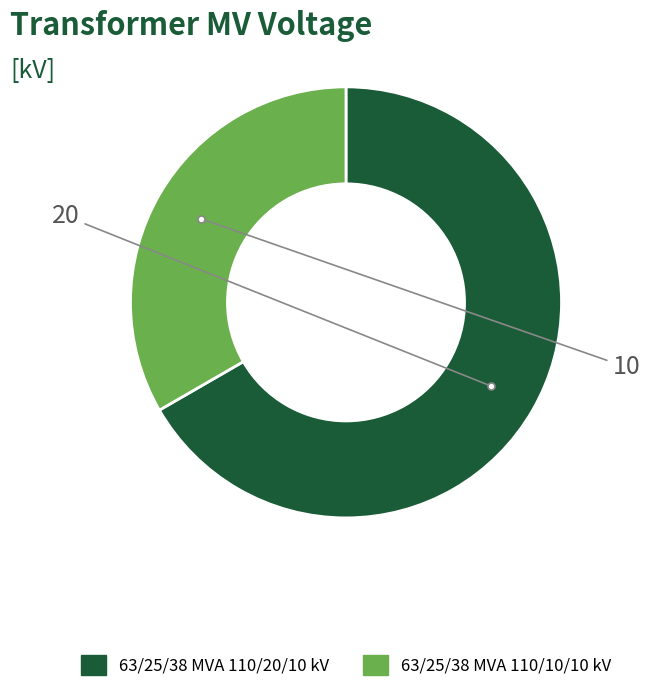

The 63/25/38 MVA 110/20/10 kV slice represents 54% of the pie. True or false?

False